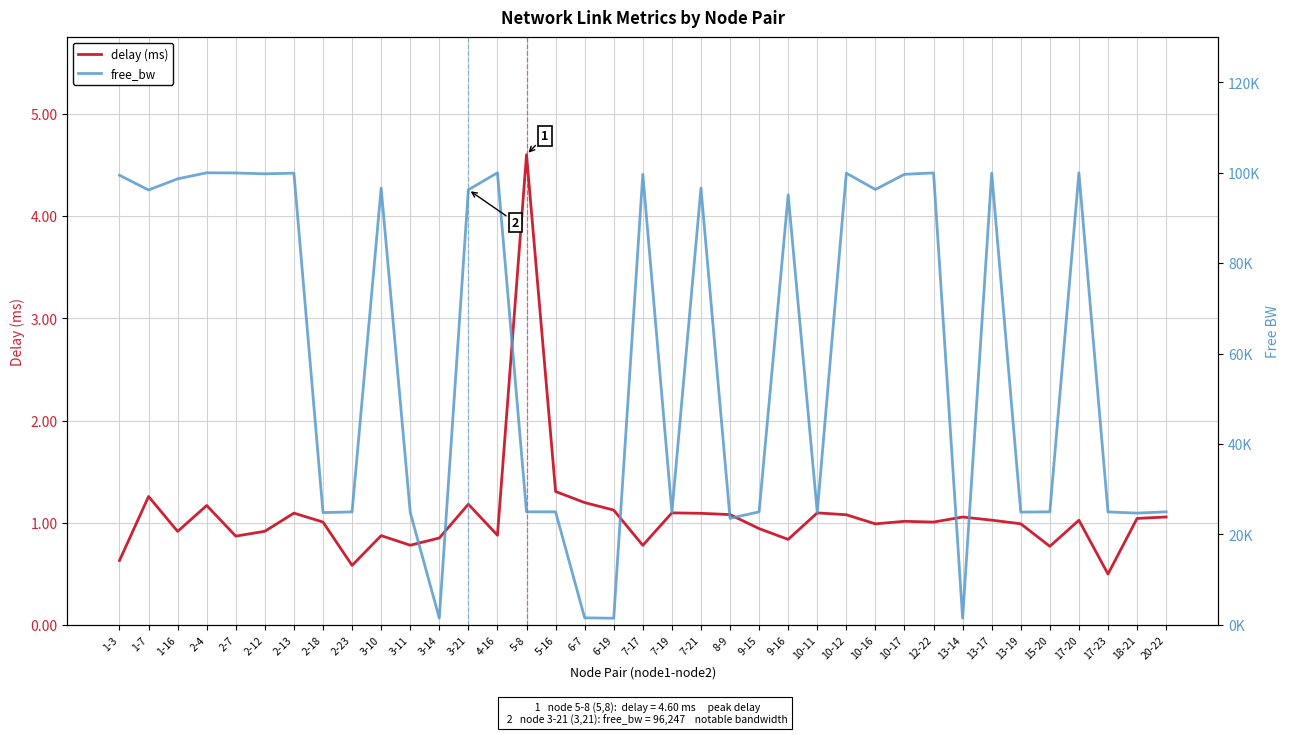

What is the total value across all series at 9-16?

95106.1